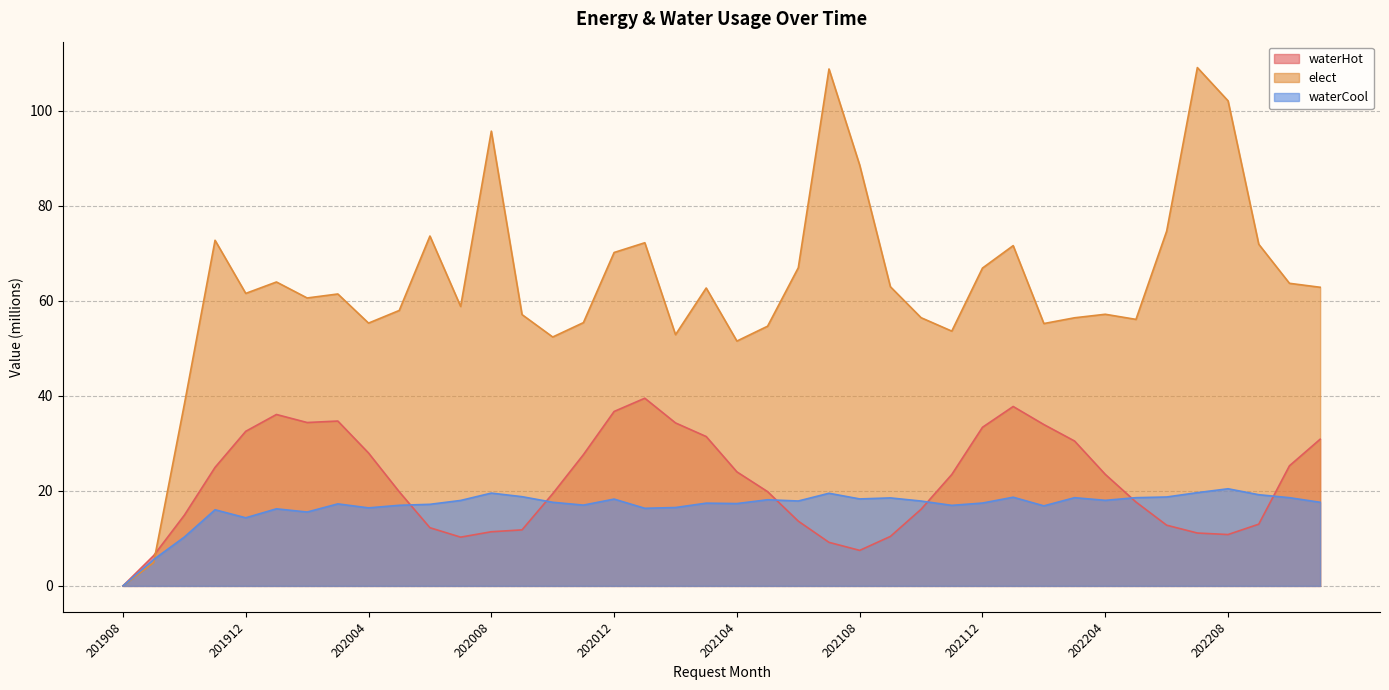

At how many categories does at least one series exceed 108?

2